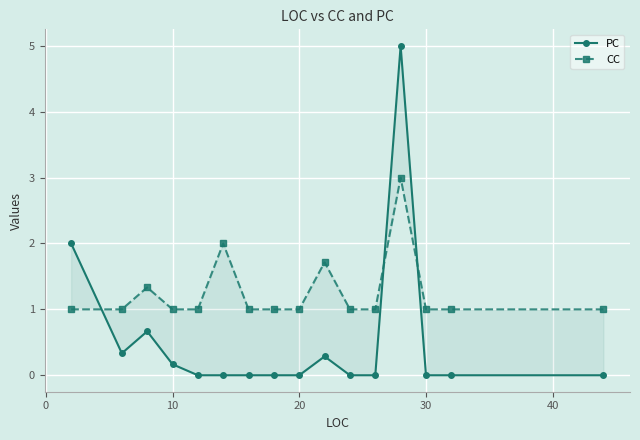

List the series in order of their peak value, highest first.

PC, CC